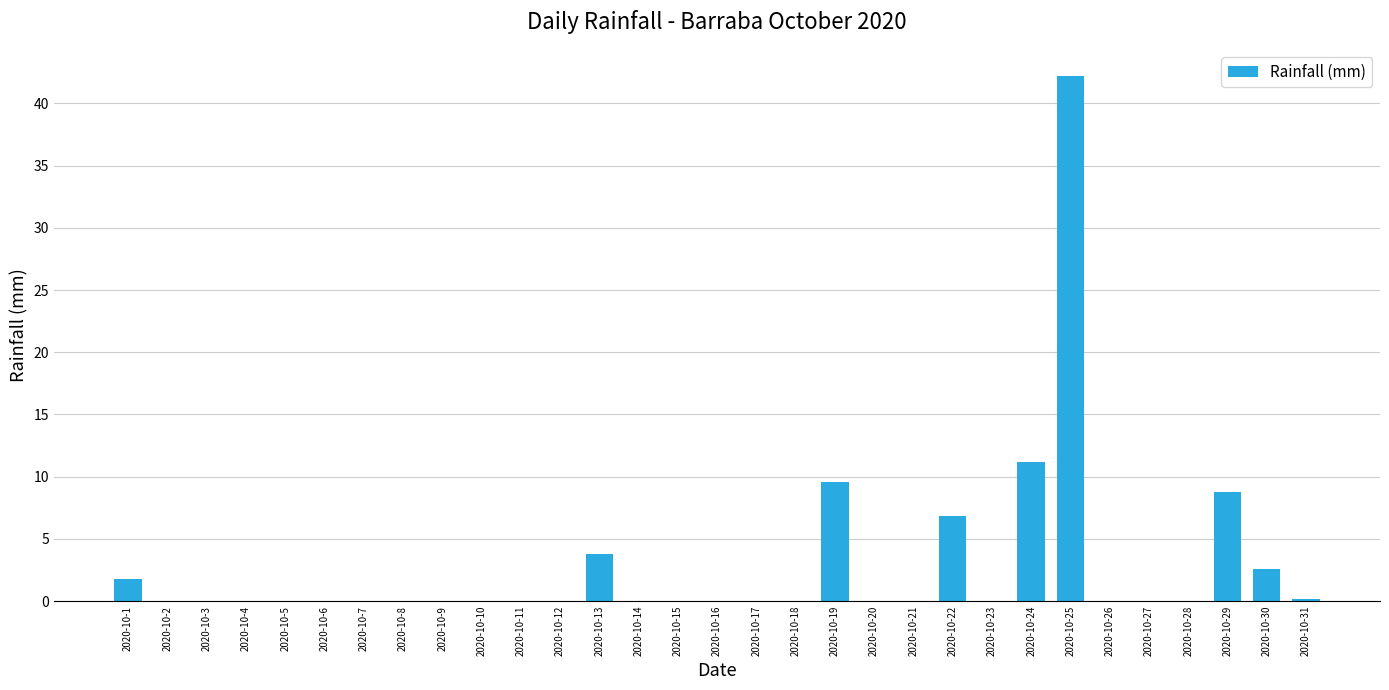

How many series are shown in this chart?

1